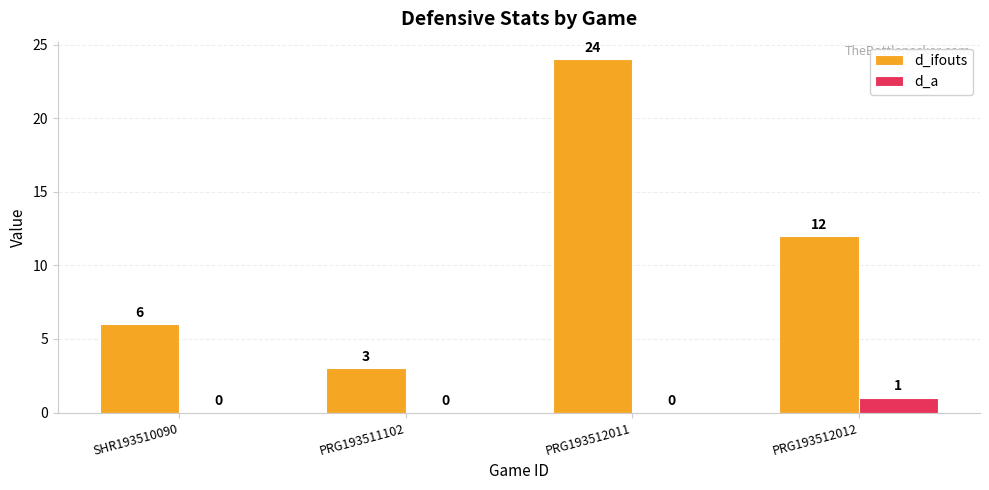

What is the spread (max minus min) of values at SHR193510090?

6